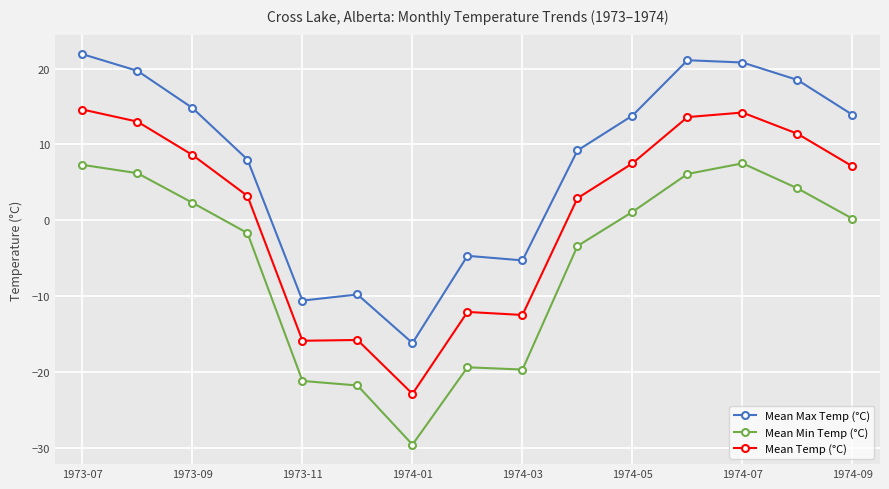

List the series in order of their peak value, lowest first.

Mean Min Temp (°C), Mean Temp (°C), Mean Max Temp (°C)